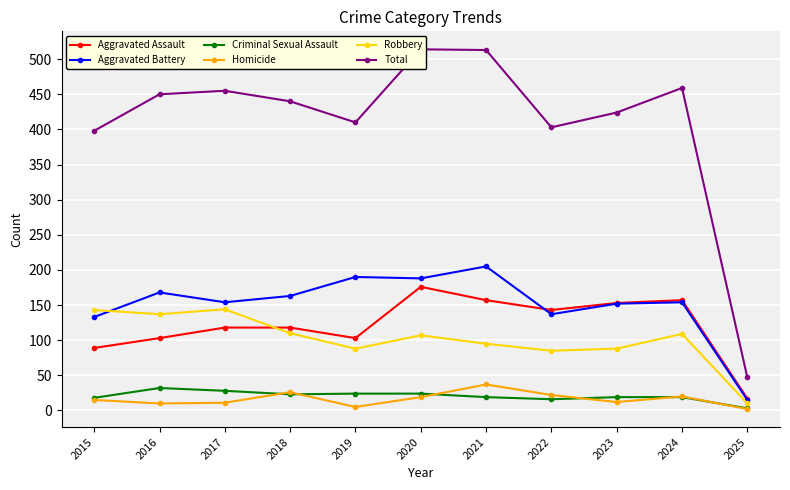

Which category has the highest value in the Total series?

2020